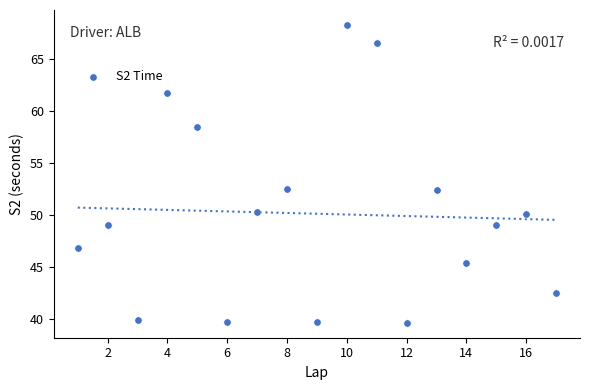

What is the range of X values (max minus min)?

16.0